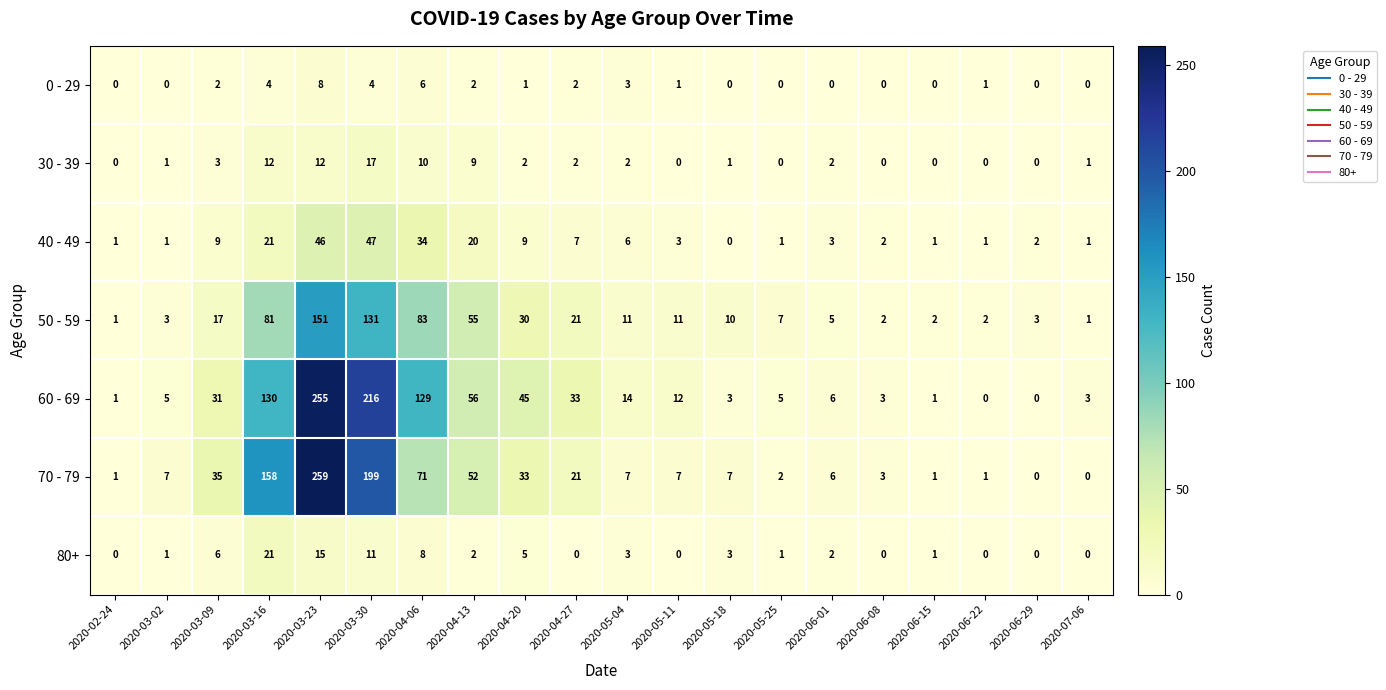

What is the sum of the 70 - 79 values at 2020-03-02 and 2020-06-01?

13